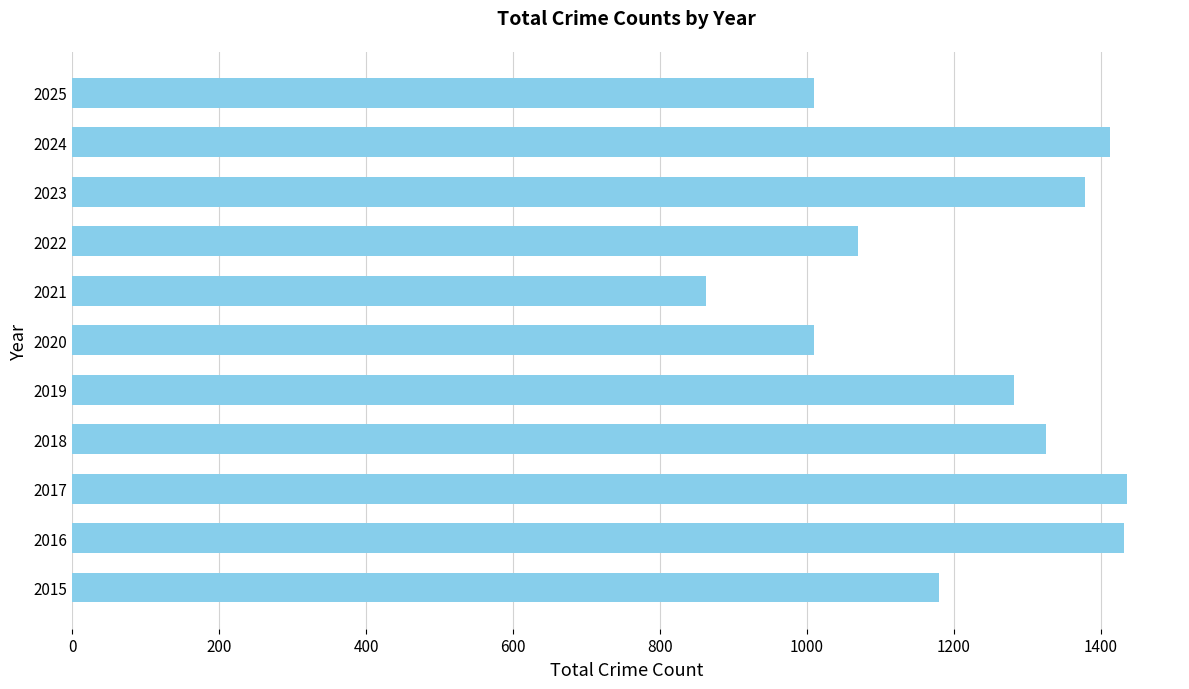

What is the sum of the values at 2024 and 2025?

2422